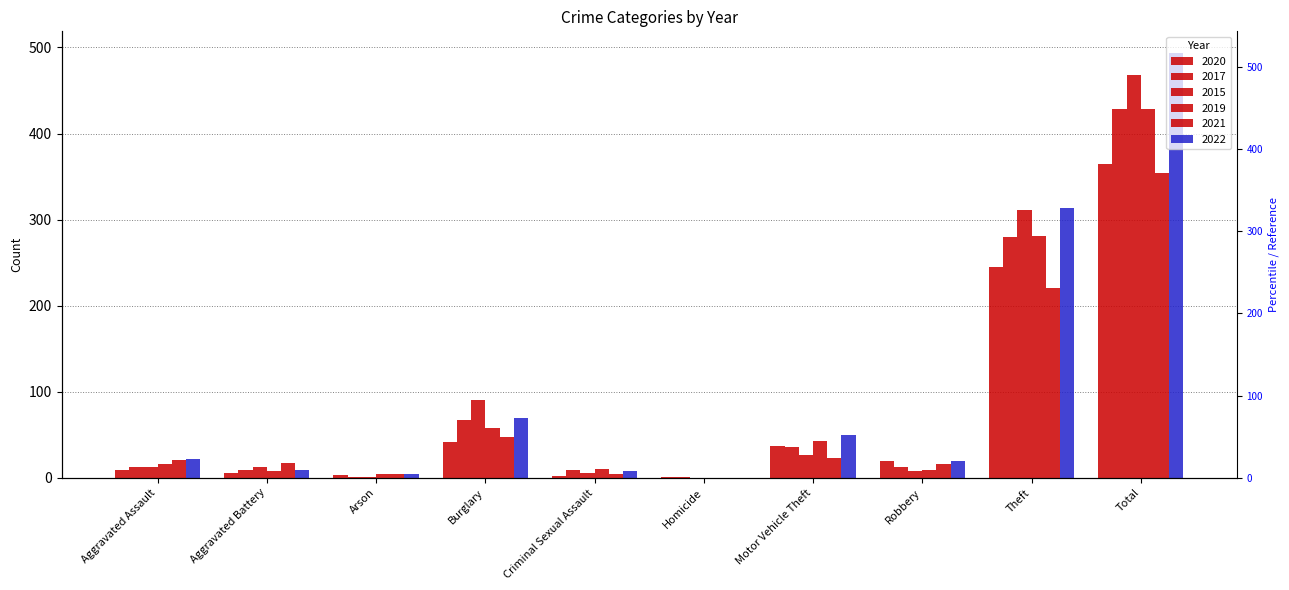

Reading left to right, what are all the values shown in this chart?

2020: Aggravated Assault=9	Aggravated Battery=6	Arson=3	Burglary=42	Criminal Sexual Assault=2	Homicide=1	Motor Vehicle Theft=37	Robbery=19	Theft=245	Total=364
2017: Aggravated Assault=12	Aggravated Battery=9	Arson=1	Burglary=67	Criminal Sexual Assault=9	Homicide=1	Motor Vehicle Theft=36	Robbery=13	Theft=280	Total=428
2015: Aggravated Assault=12	Aggravated Battery=13	Arson=1	Burglary=90	Criminal Sexual Assault=6	Homicide=0	Motor Vehicle Theft=27	Robbery=8	Theft=311	Total=468
2019: Aggravated Assault=16	Aggravated Battery=8	Arson=4	Burglary=58	Criminal Sexual Assault=10	Homicide=0	Motor Vehicle Theft=43	Robbery=9	Theft=281	Total=429
2021: Aggravated Assault=21	Aggravated Battery=17	Arson=4	Burglary=47	Criminal Sexual Assault=5	Homicide=0	Motor Vehicle Theft=23	Robbery=16	Theft=221	Total=354
2022: Aggravated Assault=22	Aggravated Battery=9	Arson=4	Burglary=69	Criminal Sexual Assault=8	Homicide=0	Motor Vehicle Theft=50	Robbery=19	Theft=313	Total=494